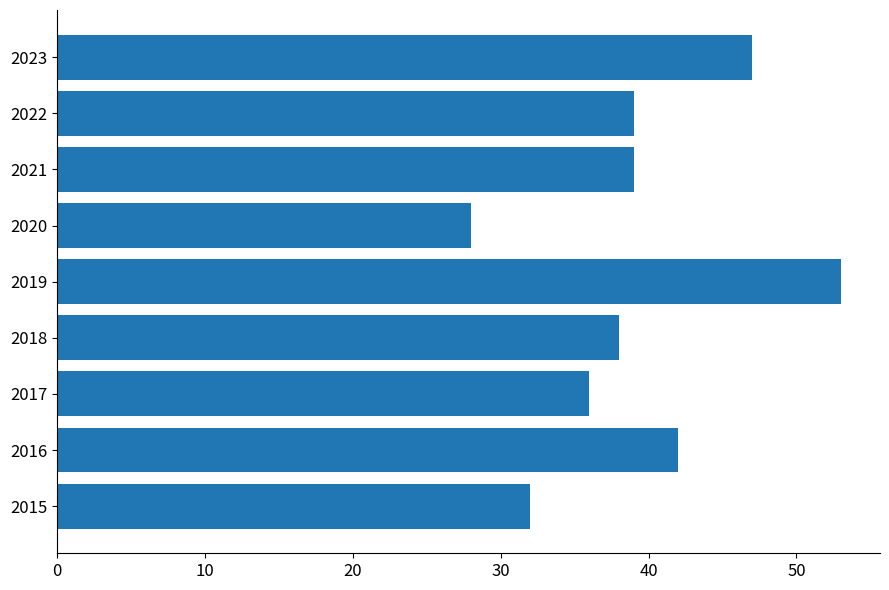

Are the bars grouped side by side (vs. stacked)?

No